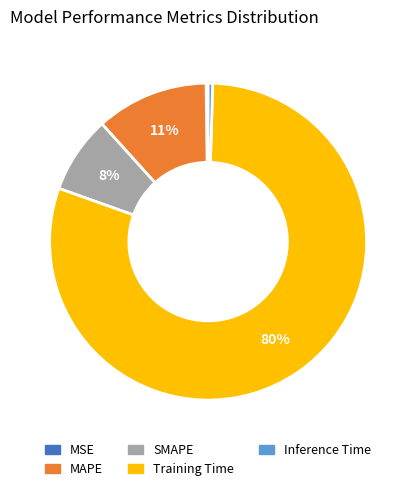

Is the sum of Inference Time and MAPE greater than half?

No